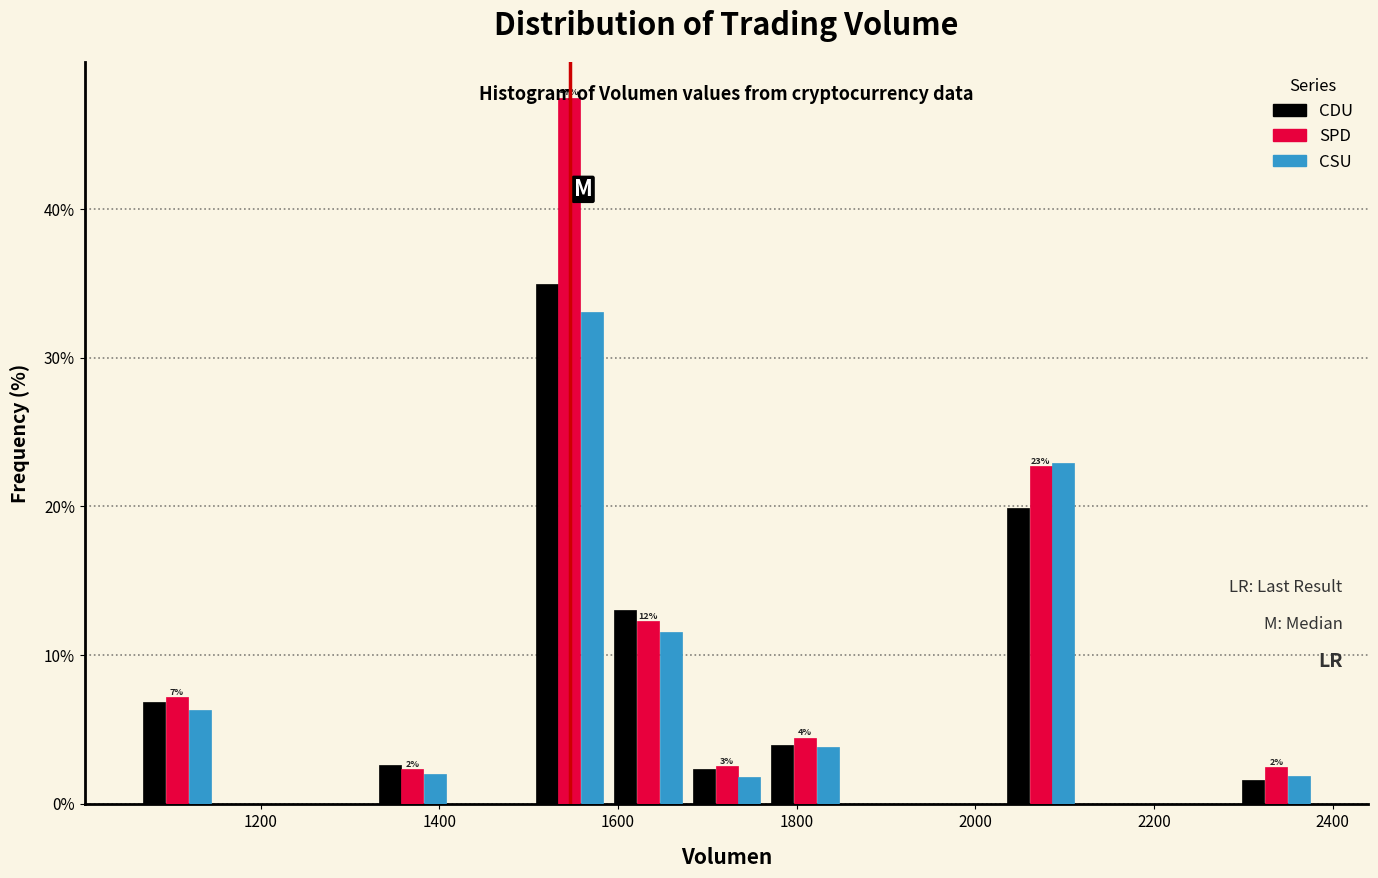

In the CDU series, which range on the x-axis has the tallest bar?

1500 to 1580